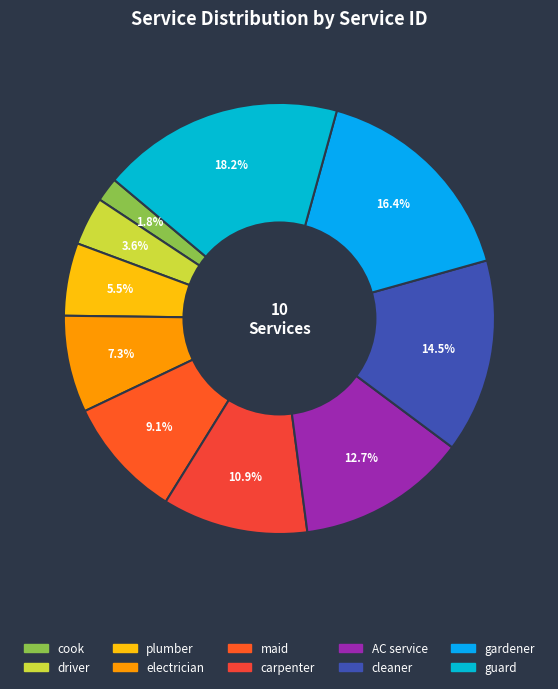

How many segments does this pie chart have?

10